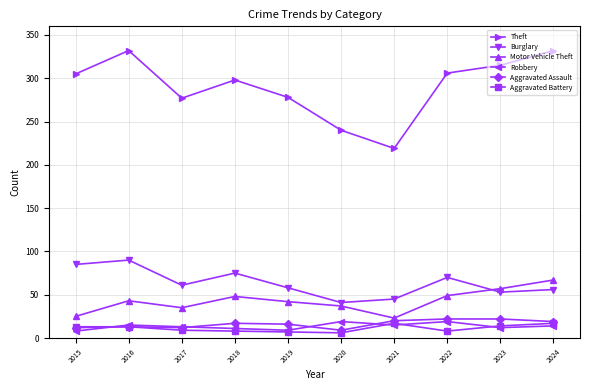

How many lines are shown in the chart?

6